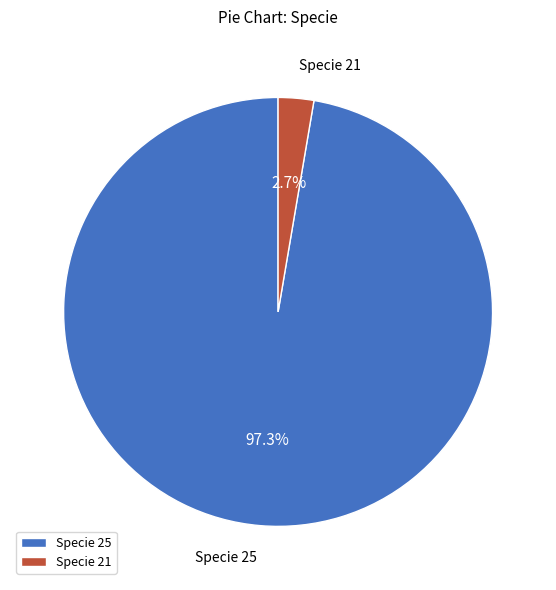

How many slices are in this pie chart?

2